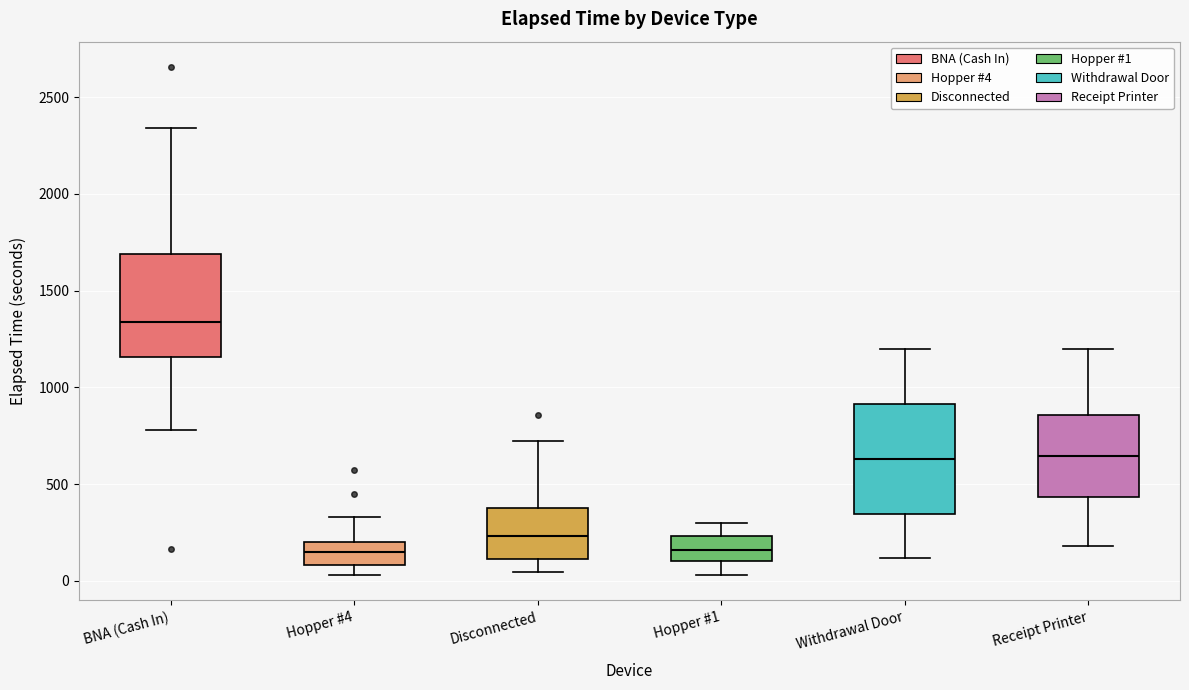

Reading left to right, read every box against the y-axis: the position of its median line, the range the box covers, and the ends of its whiskers. The values are not printed on the chart, so give them approximately, as read against the axis.

BNA (Cash In): median 1350, box 1150 to 1700, whiskers 800 to 2350
Hopper #4: median 150, box 100 to 200, whiskers 50 to 350
Disconnected: median 250, box 100 to 400, whiskers 50 to 700
Hopper #1: median 150, box 100 to 250, whiskers 50 to 300
Withdrawal Door: median 650, box 350 to 900, whiskers 100 to 1200
Receipt Printer: median 650, box 450 to 850, whiskers 200 to 1200